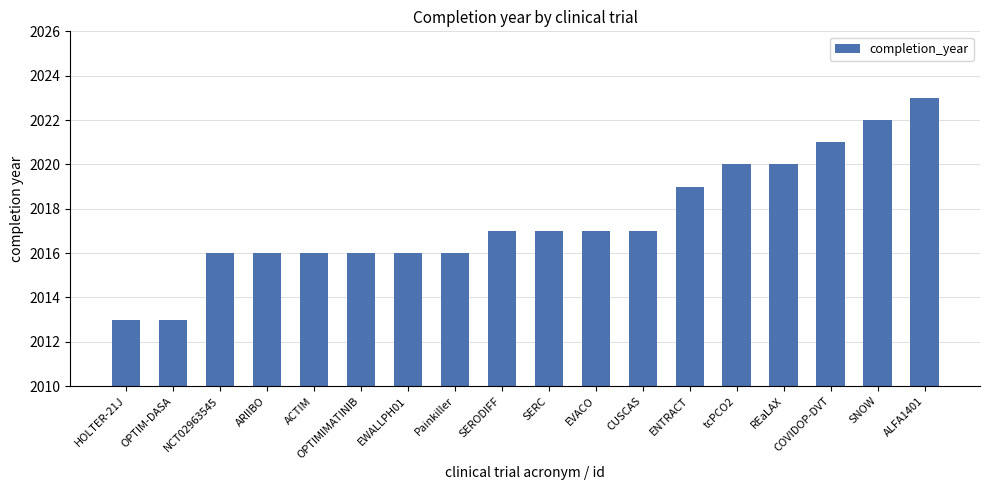

How many values are between 2016 and 2020?

13